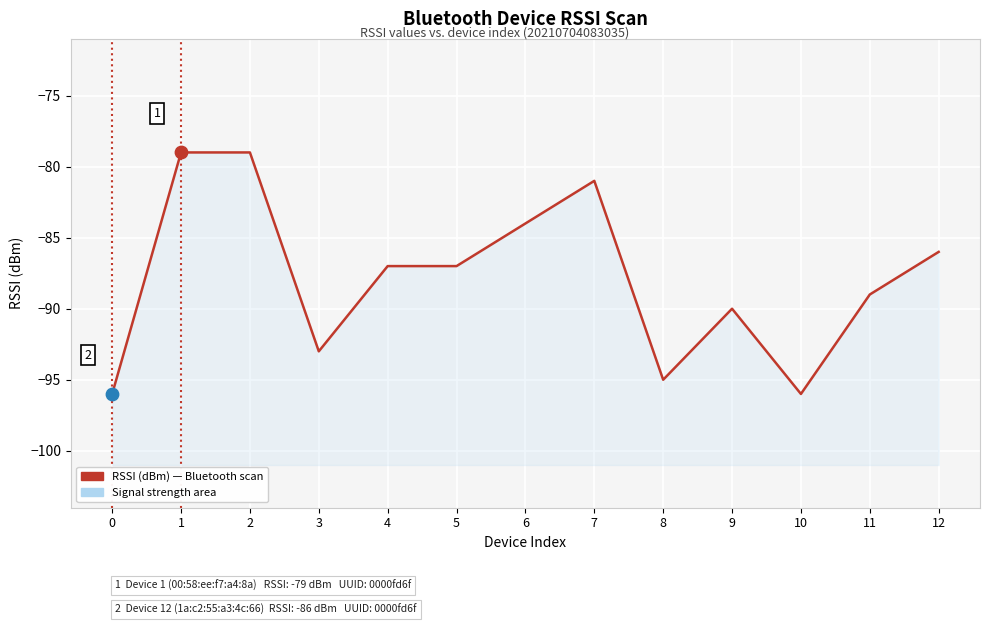

Which has a higher value, 6 or 7?

7